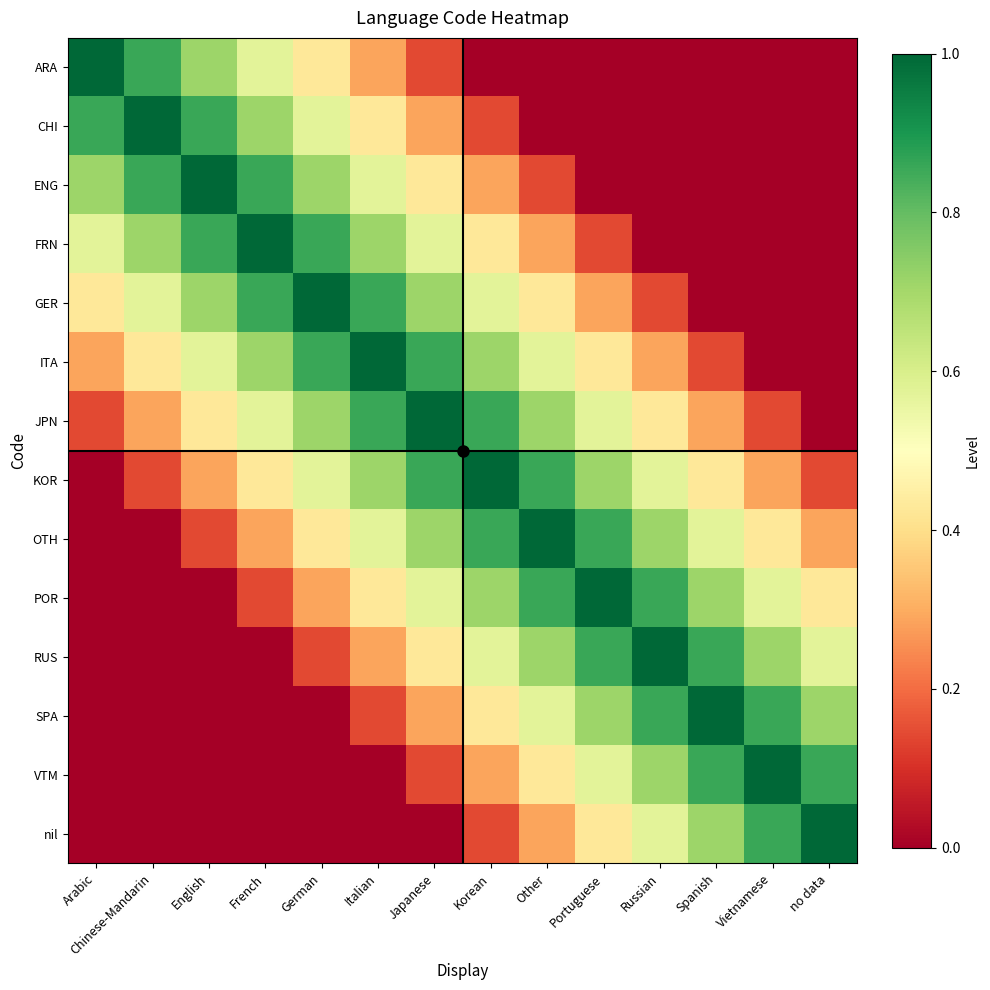

Reading left to right, extract all data points from this chart.

ARA: Arabic=1.0	Chinese-Mandarin=0.9	English=0.7	French=0.6	German=0.4	Italian=0.3	Japanese=0.1	Korean=0.0	Other=0.0	Portuguese=0.0	Russian=0.0	Spanish=0.0	Vietnamese=0.0	no data=0.0
CHI: Arabic=0.9	Chinese-Mandarin=1.0	English=0.9	French=0.7	German=0.6	Italian=0.4	Japanese=0.3	Korean=0.1	Other=0.0	Portuguese=0.0	Russian=0.0	Spanish=0.0	Vietnamese=0.0	no data=0.0
ENG: Arabic=0.7	Chinese-Mandarin=0.9	English=1.0	French=0.9	German=0.7	Italian=0.6	Japanese=0.4	Korean=0.3	Other=0.1	Portuguese=0.0	Russian=0.0	Spanish=0.0	Vietnamese=0.0	no data=0.0
FRN: Arabic=0.6	Chinese-Mandarin=0.7	English=0.9	French=1.0	German=0.9	Italian=0.7	Japanese=0.6	Korean=0.4	Other=0.3	Portuguese=0.1	Russian=0.0	Spanish=0.0	Vietnamese=0.0	no data=0.0
GER: Arabic=0.4	Chinese-Mandarin=0.6	English=0.7	French=0.9	German=1.0	Italian=0.9	Japanese=0.7	Korean=0.6	Other=0.4	Portuguese=0.3	Russian=0.1	Spanish=0.0	Vietnamese=0.0	no data=0.0
ITA: Arabic=0.3	Chinese-Mandarin=0.4	English=0.6	French=0.7	German=0.9	Italian=1.0	Japanese=0.9	Korean=0.7	Other=0.6	Portuguese=0.4	Russian=0.3	Spanish=0.1	Vietnamese=0.0	no data=0.0
JPN: Arabic=0.1	Chinese-Mandarin=0.3	English=0.4	French=0.6	German=0.7	Italian=0.9	Japanese=1.0	Korean=0.9	Other=0.7	Portuguese=0.6	Russian=0.4	Spanish=0.3	Vietnamese=0.1	no data=0.0
KOR: Arabic=0.0	Chinese-Mandarin=0.1	English=0.3	French=0.4	German=0.6	Italian=0.7	Japanese=0.9	Korean=1.0	Other=0.9	Portuguese=0.7	Russian=0.6	Spanish=0.4	Vietnamese=0.3	no data=0.1
OTH: Arabic=0.0	Chinese-Mandarin=0.0	English=0.1	French=0.3	German=0.4	Italian=0.6	Japanese=0.7	Korean=0.9	Other=1.0	Portuguese=0.9	Russian=0.7	Spanish=0.6	Vietnamese=0.4	no data=0.3
POR: Arabic=0.0	Chinese-Mandarin=0.0	English=0.0	French=0.1	German=0.3	Italian=0.4	Japanese=0.6	Korean=0.7	Other=0.9	Portuguese=1.0	Russian=0.9	Spanish=0.7	Vietnamese=0.6	no data=0.4
RUS: Arabic=0.0	Chinese-Mandarin=0.0	English=0.0	French=0.0	German=0.1	Italian=0.3	Japanese=0.4	Korean=0.6	Other=0.7	Portuguese=0.9	Russian=1.0	Spanish=0.9	Vietnamese=0.7	no data=0.6
SPA: Arabic=0.0	Chinese-Mandarin=0.0	English=0.0	French=0.0	German=0.0	Italian=0.1	Japanese=0.3	Korean=0.4	Other=0.6	Portuguese=0.7	Russian=0.9	Spanish=1.0	Vietnamese=0.9	no data=0.7
VTM: Arabic=0.0	Chinese-Mandarin=0.0	English=0.0	French=0.0	German=0.0	Italian=0.0	Japanese=0.1	Korean=0.3	Other=0.4	Portuguese=0.6	Russian=0.7	Spanish=0.9	Vietnamese=1.0	no data=0.9
nil: Arabic=0.0	Chinese-Mandarin=0.0	English=0.0	French=0.0	German=0.0	Italian=0.0	Japanese=0.0	Korean=0.1	Other=0.3	Portuguese=0.4	Russian=0.6	Spanish=0.7	Vietnamese=0.9	no data=1.0